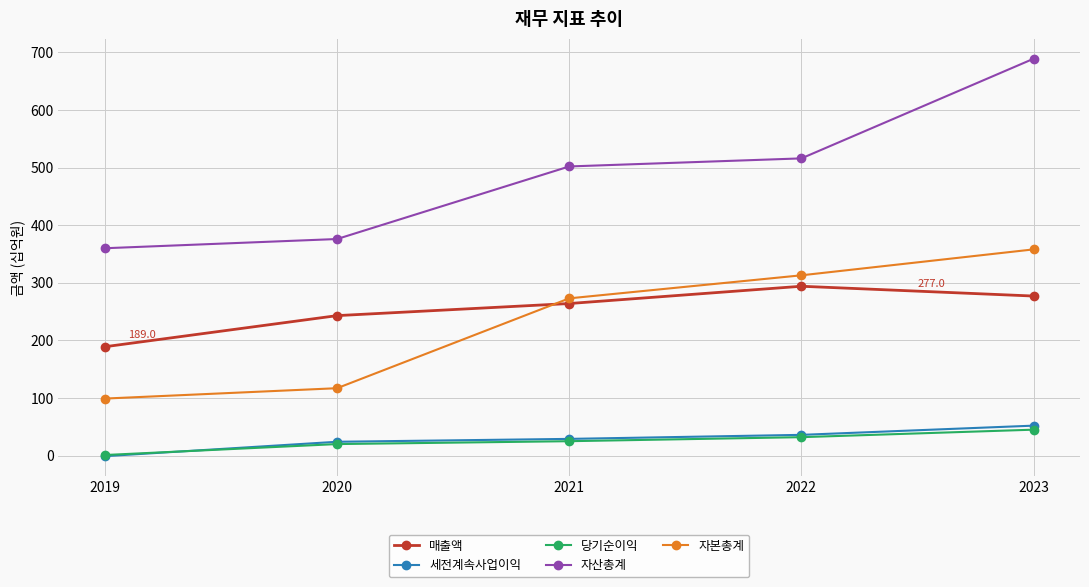

How many distinct data groups are displayed?

5